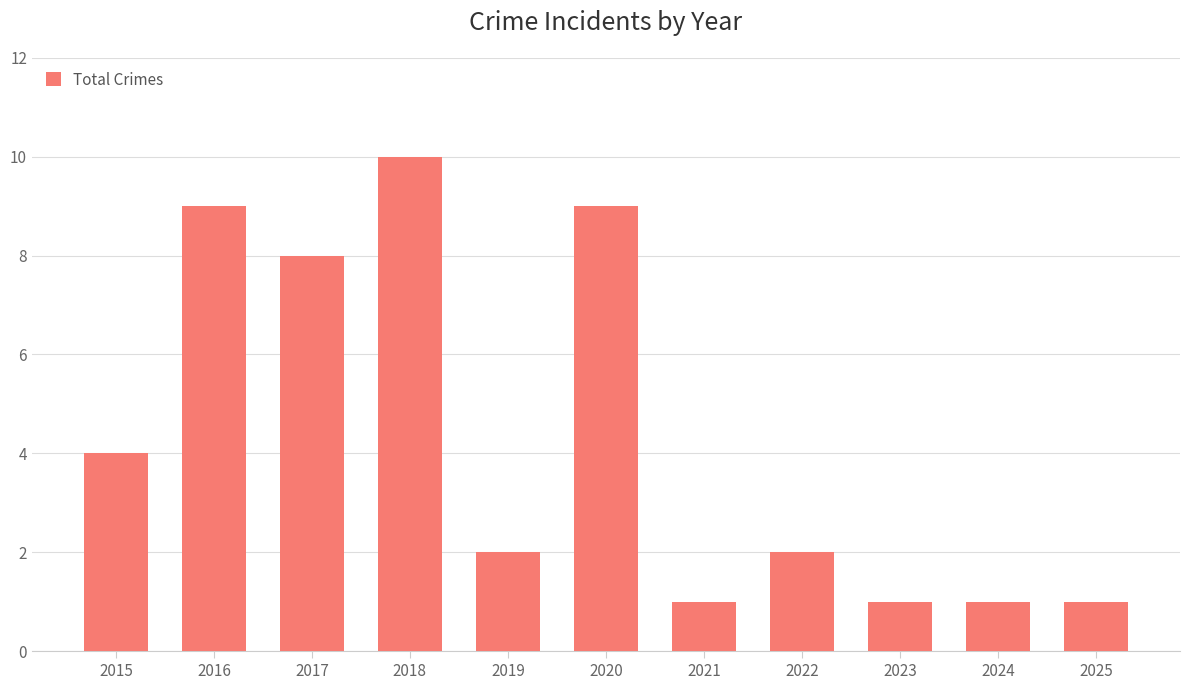

What is the value of the 6th bar from the left?

9